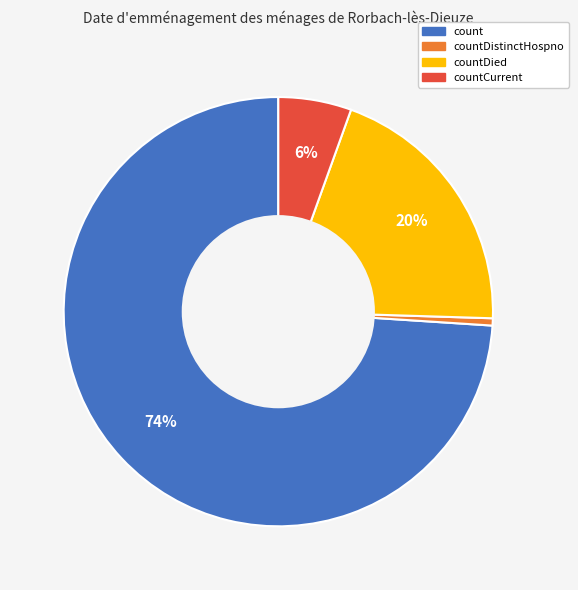

True or false: countDistinctHospno accounts for 1% of the total.

True